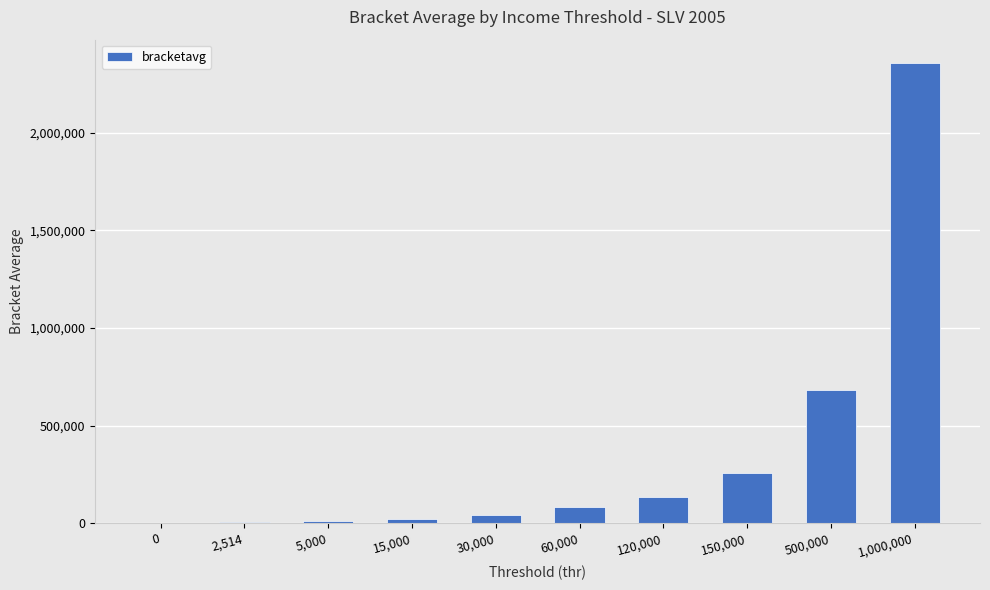

Are the bars grouped side by side (vs. stacked)?

No